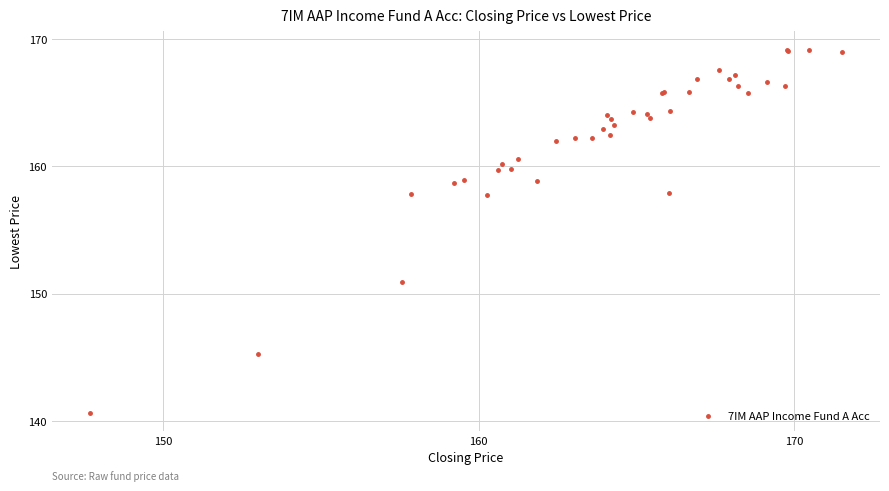

What Y value in the scatter plot is closest to 154?

150.9